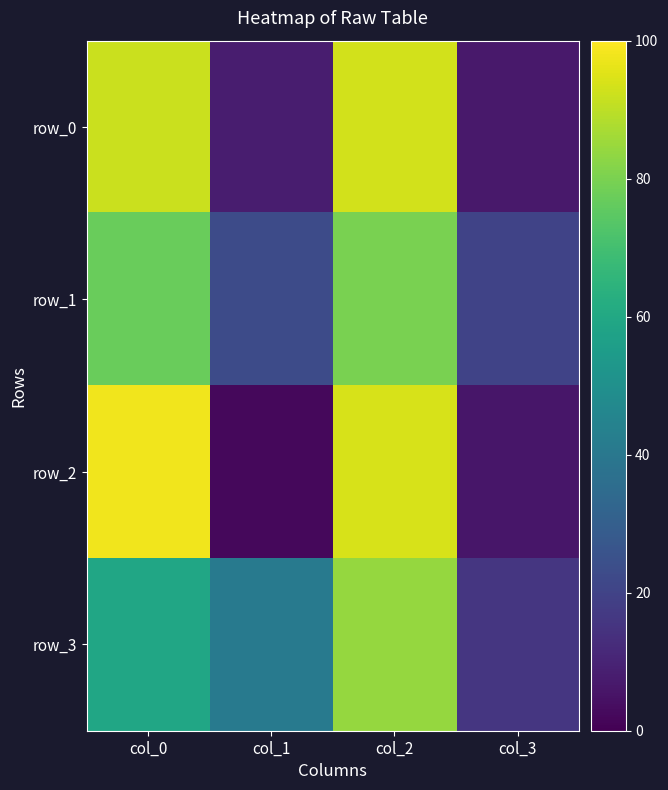

Is it true that row_3 equals 9 at col_1?

False